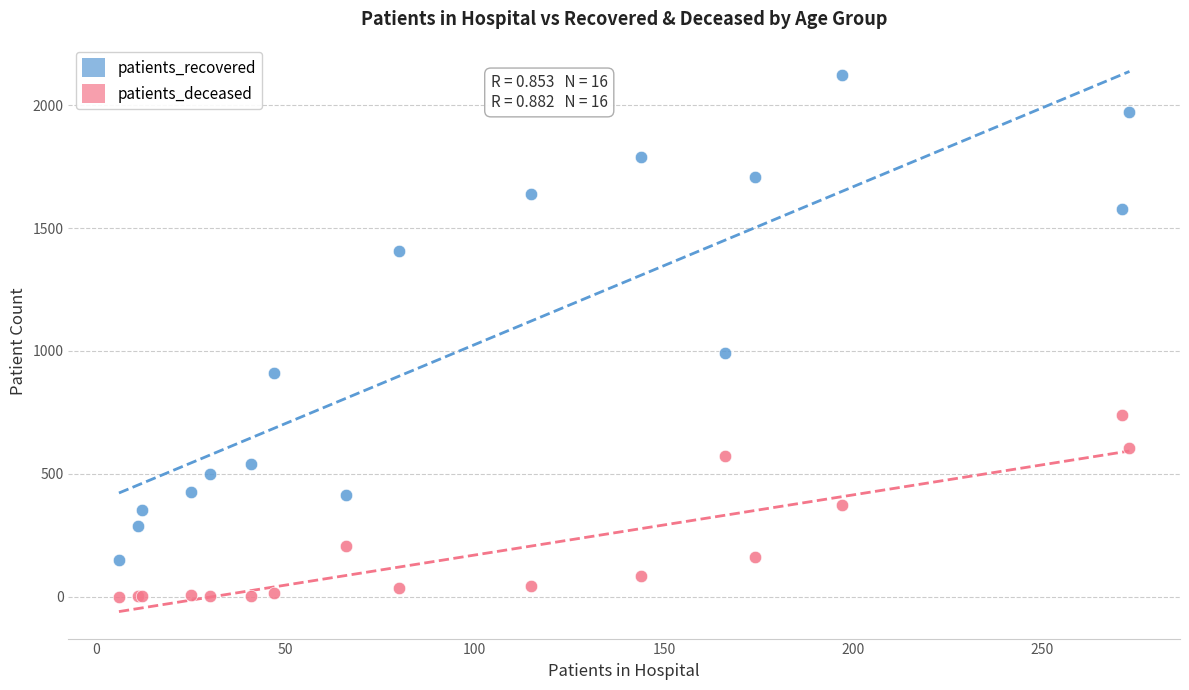

Which series has the largest Y range (max minus min)?

patients_recovered